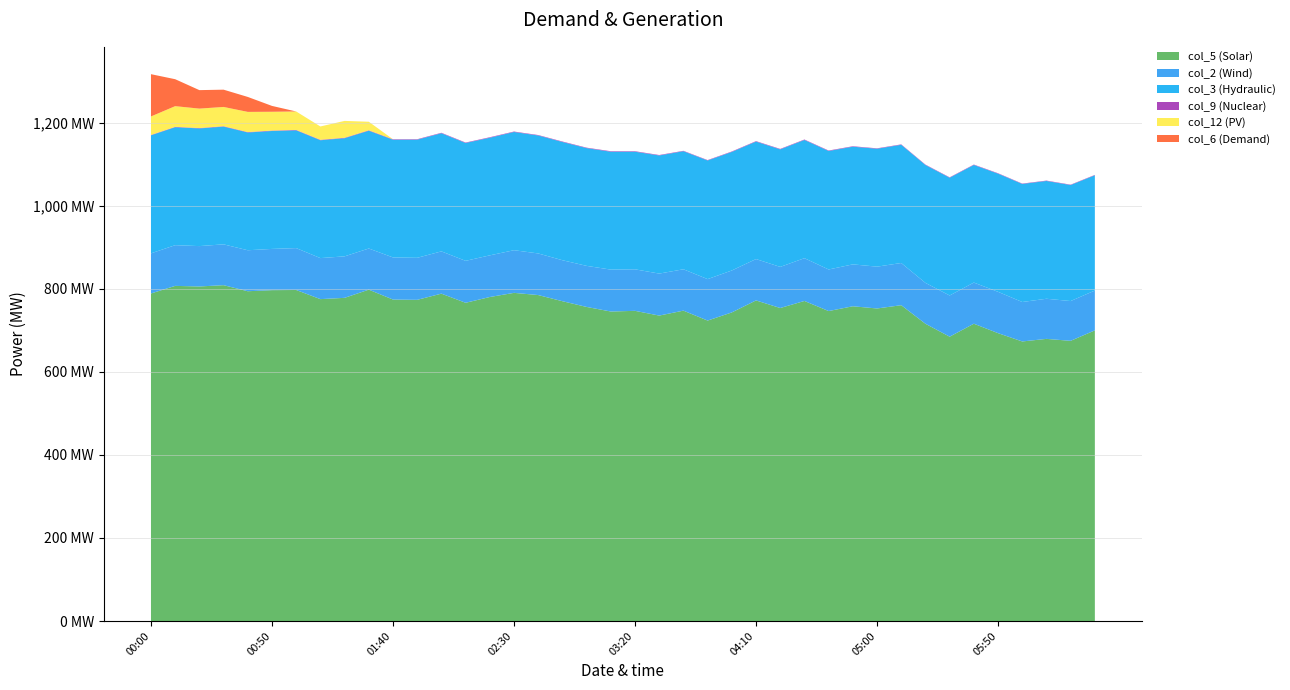

Reading left to right, list all the values displayed in this chart.

col_5 (Solar): 00:00=788.6	00:10=806.9	00:20=805.5	00:30=808.6	00:40=794.0	00:50=796.6	01:00=797.0	01:10=775.0	01:20=778.1	01:30=797.8	01:40=774.0	01:50=773.3	02:00=788.2	02:10=766.2	02:20=780.1	02:30=790.1	02:40=784.8	02:50=770.0	03:00=756.2	03:10=745.2	03:20=746.8	03:30=735.4	03:40=747.3	03:50=723.4	04:00=743.0	04:10=771.9	04:20=753.6	04:30=770.6	04:40=746.3	04:50=757.8	05:00=752.5	05:10=760.4	05:20=715.7	05:30=684.6	05:40=715.8	05:50=693.1	06:00=673.1	06:10=679.3	06:20=674.6	06:30=699.8
col_2 (Wind): 00:00=96.6	00:10=98.0	00:20=97.2	00:30=98.3	00:40=98.7	00:50=99.3	01:00=100.9	01:10=98.8	01:20=99.9	01:30=99.1	01:40=101.4	01:50=101.2	02:00=101.8	02:10=101.0	02:20=100.3	02:30=102.7	02:40=100.2	02:50=98.7	03:00=98.9	03:10=100.9	03:20=100.0	03:30=101.1	03:40=99.6	03:50=99.8	04:00=101.0	04:10=99.6	04:20=99.0	04:30=103.0	04:40=100.1	04:50=100.9	05:00=100.7	05:10=101.6	05:20=98.4	05:30=99.2	05:40=99.1	05:50=99.5	06:00=95.0	06:10=96.6	06:20=95.8	06:30=95.9
col_3 (Hydraulic): 00:00=284.2	00:10=284.0	00:20=283.3	00:30=283.4	00:40=283.5	00:50=283.9	01:00=283.5	01:10=283.7	01:20=284.4	01:30=283.5	01:40=283.4	01:50=284.4	02:00=284.4	02:10=283.7	02:20=283.2	02:30=284.6	02:40=284.0	02:50=284.7	03:00=283.5	03:10=283.8	03:20=283.1	03:30=284.4	03:40=284.2	03:50=285.6	04:00=285.4	04:10=282.8	04:20=283.0	04:30=284.6	04:40=285.3	04:50=283.3	05:00=283.9	05:10=284.6	05:20=283.8	05:30=283.5	05:40=283.1	05:50=284.5	06:00=284.2	06:10=283.6	06:20=279.3	06:30=277.5
col_9 (Nuclear): 00:00=0.9	00:10=0.9	00:20=0.9	00:30=1.0	00:40=1.0	00:50=1.0	01:00=1.0	01:10=1.1	01:20=1.1	01:30=1.1	01:40=1.1	01:50=1.1	02:00=1.1	02:10=1.1	02:20=1.2	02:30=1.1	02:40=1.1	02:50=1.1	03:00=1.1	03:10=1.2	03:20=1.2	03:30=1.1	03:40=1.0	03:50=1.0	04:00=1.1	04:10=1.1	04:20=1.1	04:30=1.1	04:40=1.1	04:50=1.1	05:00=1.0	05:10=1.0	05:20=1.0	05:30=1.0	05:40=1.0	05:50=1.0	06:00=0.9	06:10=0.9	06:20=0.9	06:30=0.9
col_12 (PV): 00:00=44.5	00:10=49.8	00:20=46.8	00:30=46.4	00:40=48.6	00:50=45.3	01:00=44.4	01:10=32.1	01:20=40.6	01:30=20.6	01:40=0.0	01:50=0.0	02:00=0.0	02:10=0.0	02:20=0.0	02:30=0.0	02:40=0.0	02:50=0.0	03:00=0.0	03:10=0.0	03:20=0.0	03:30=0.0	03:40=0.0	03:50=0.0	04:00=0.0	04:10=0.0	04:20=0.0	04:30=0.0	04:40=0.0	04:50=0.0	05:00=0.0	05:10=0.0	05:20=0.0	05:30=0.0	05:40=0.0	05:50=0.0	06:00=0.0	06:10=0.0	06:20=0.0	06:30=0.0
col_6 (Demand): 00:00=101.8	00:10=64.9	00:20=44.5	00:30=41.6	00:40=36.0	00:50=14.1	01:00=0.0	01:10=0.0	01:20=0.0	01:30=0.0	01:40=0.0	01:50=0.0	02:00=0.0	02:10=0.0	02:20=0.0	02:30=0.0	02:40=0.0	02:50=0.0	03:00=0.0	03:10=0.0	03:20=0.0	03:30=0.0	03:40=0.0	03:50=0.0	04:00=0.0	04:10=0.0	04:20=0.0	04:30=0.0	04:40=0.0	04:50=0.0	05:00=0.0	05:10=0.0	05:20=0.0	05:30=0.0	05:40=0.0	05:50=0.0	06:00=0.0	06:10=0.0	06:20=0.0	06:30=0.0